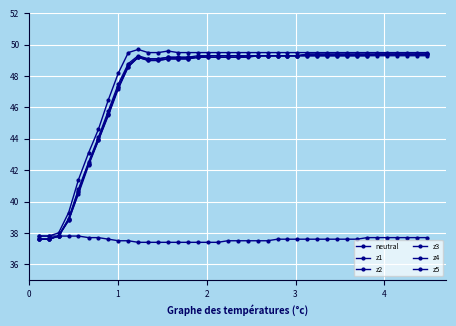

Which series has the widest spread of values?

z5